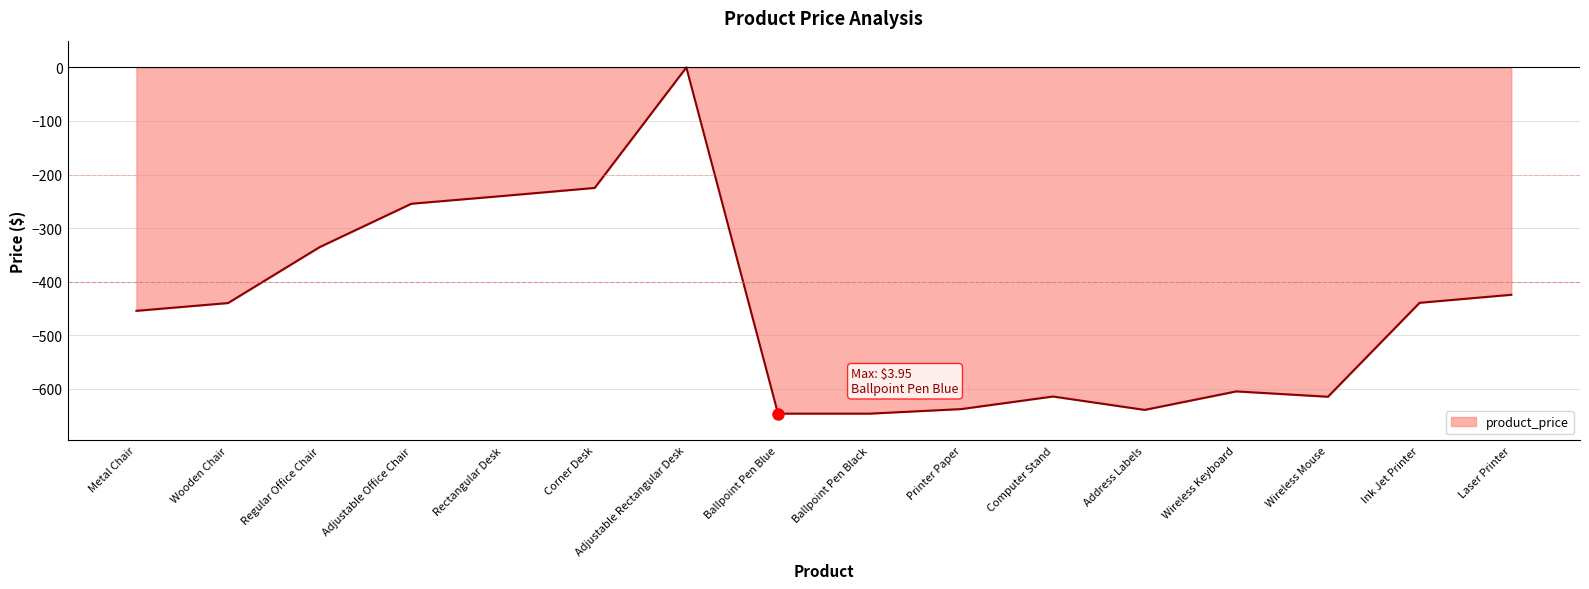

At which label is the value closest to -323?

Regular Office Chair